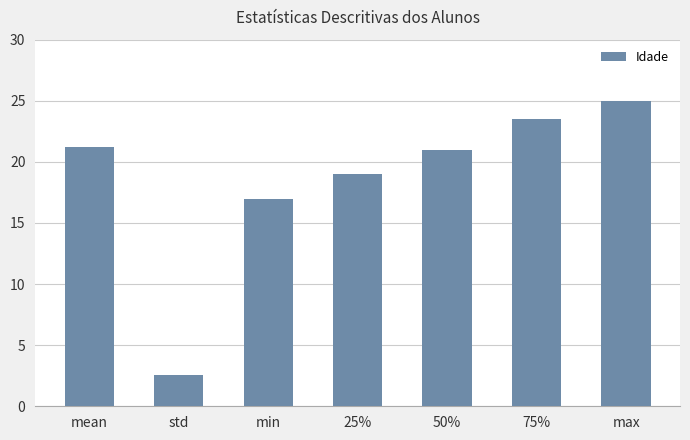

How many bars are there in total?

7